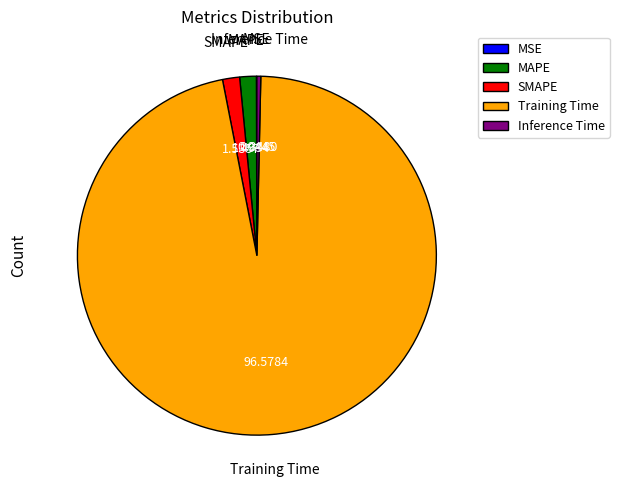

Which slice is the largest?

Training Time